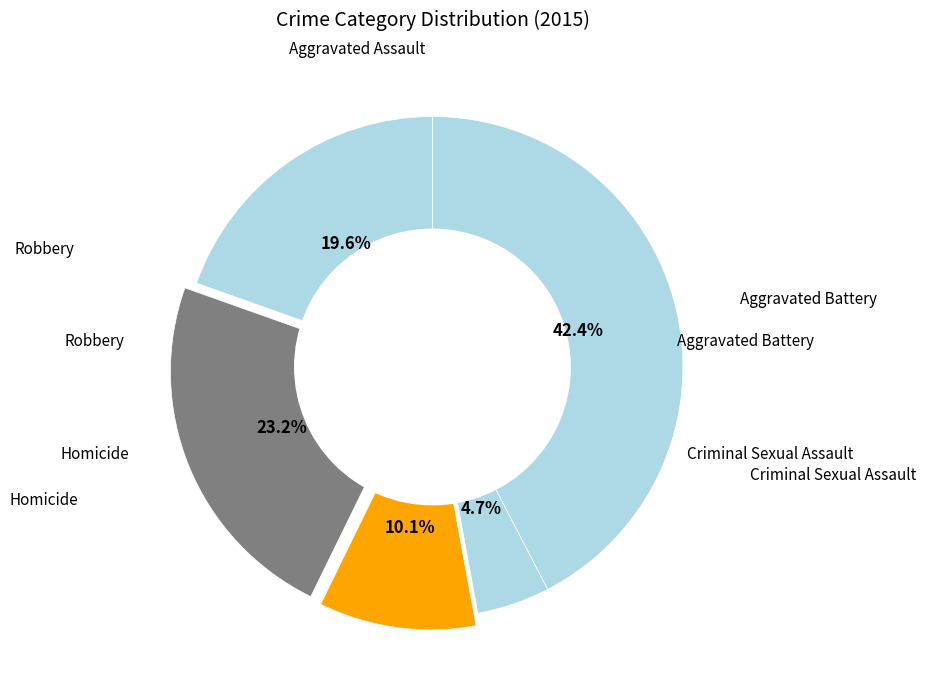

Does Aggravated Battery account for over 50% of the chart?

No